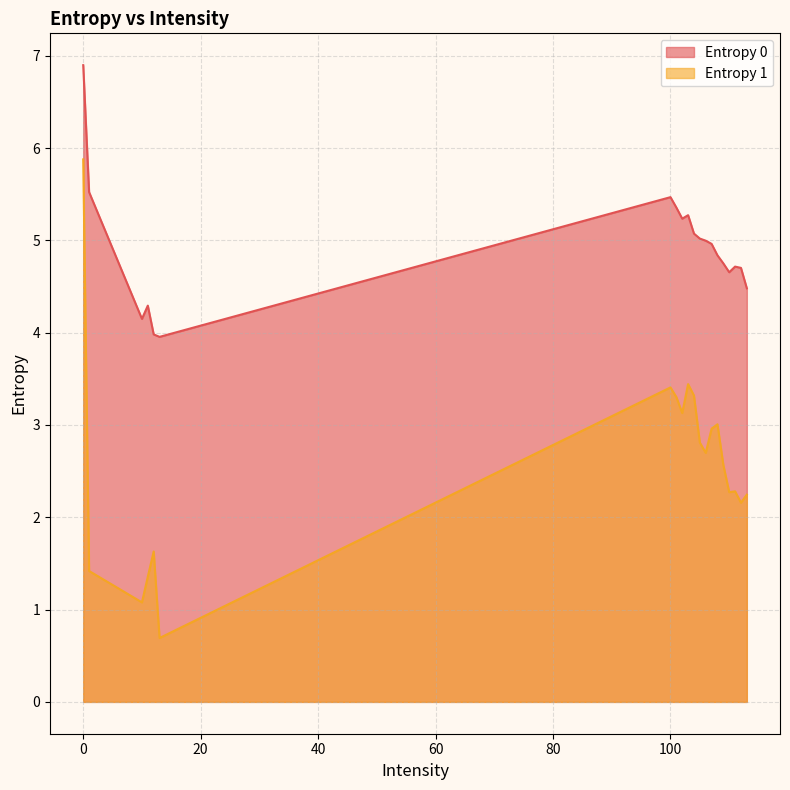

How many categories are shown in the chart?

20